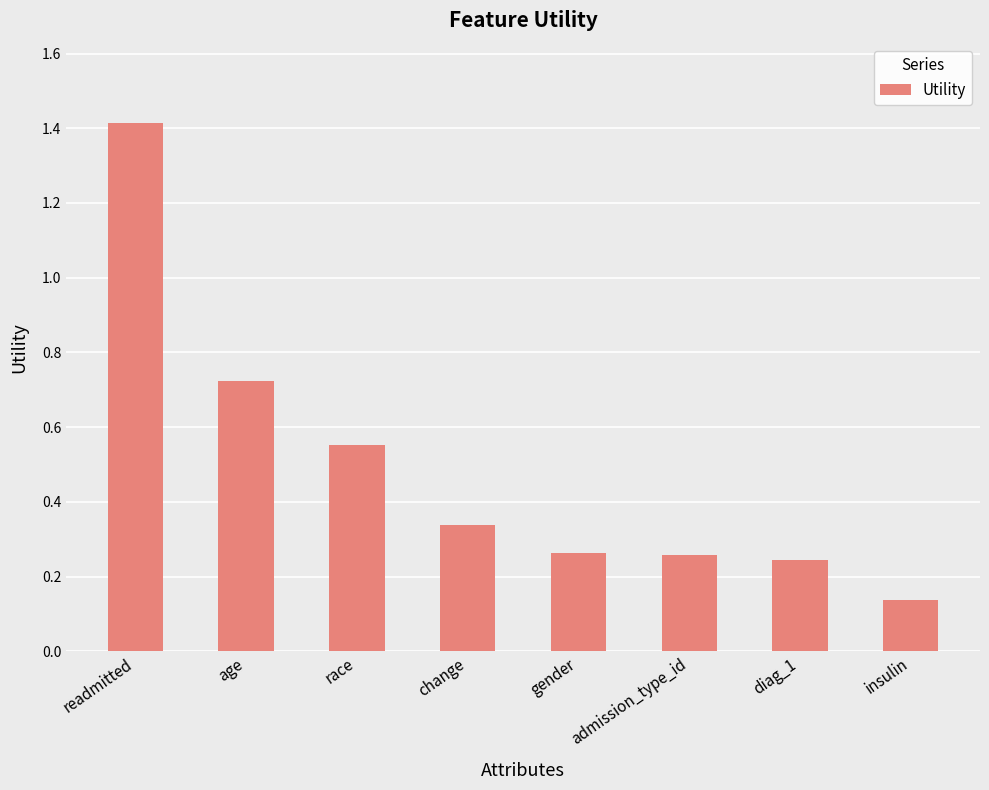

Which label corresponds to the largest value in the chart?

readmitted